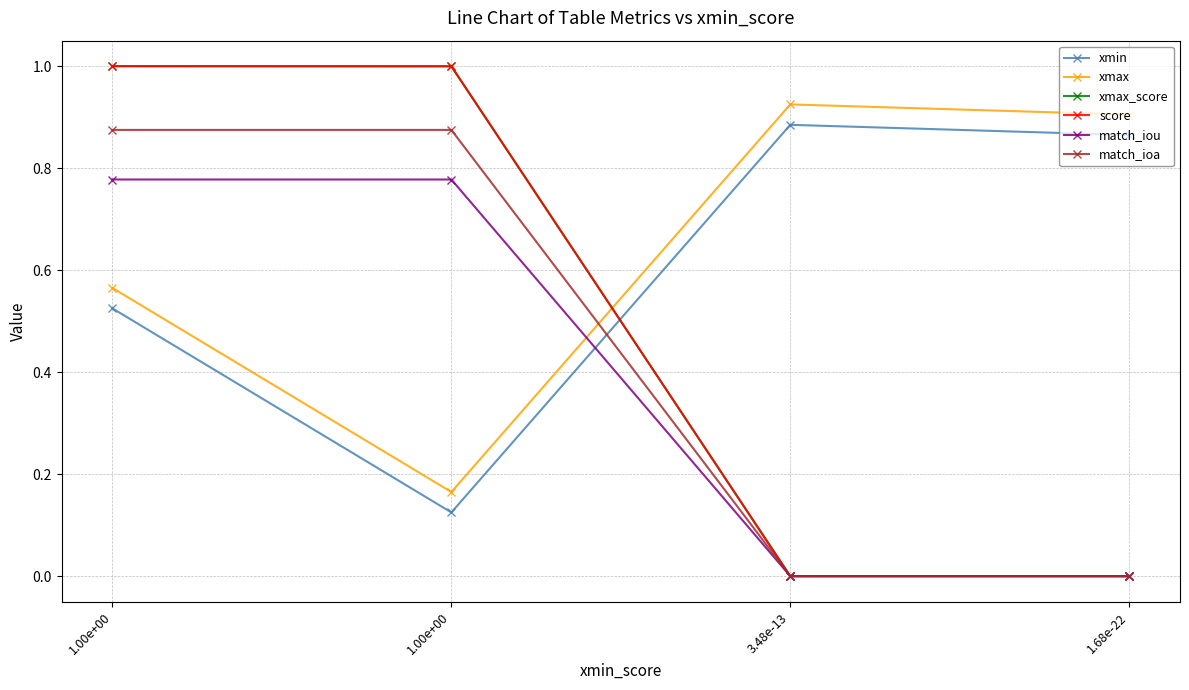

Is it true that score equals 1.6 at 1.00e+00?

False